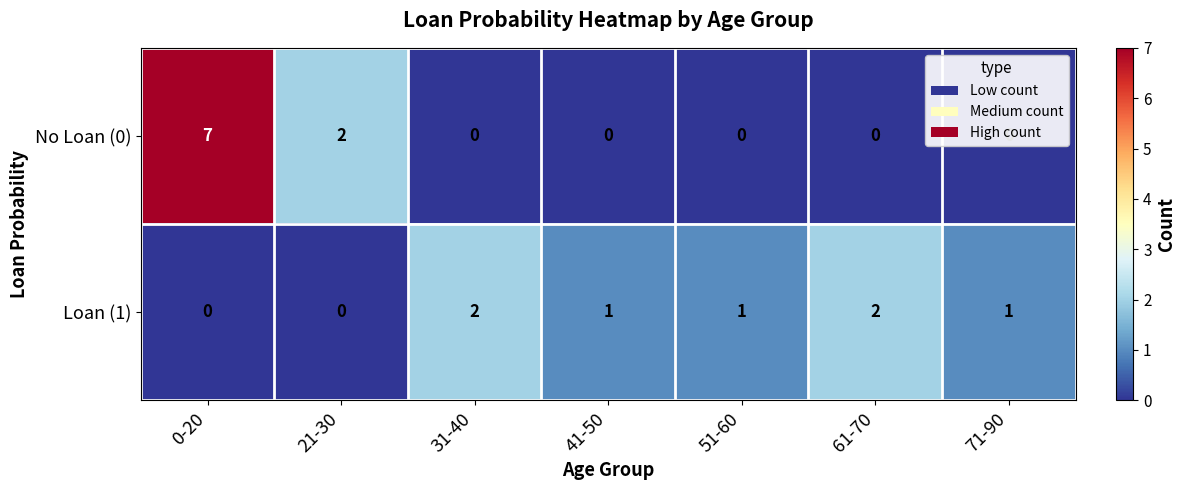

What is the sum of the Loan (1) values at 31-40 and 61-70?

4